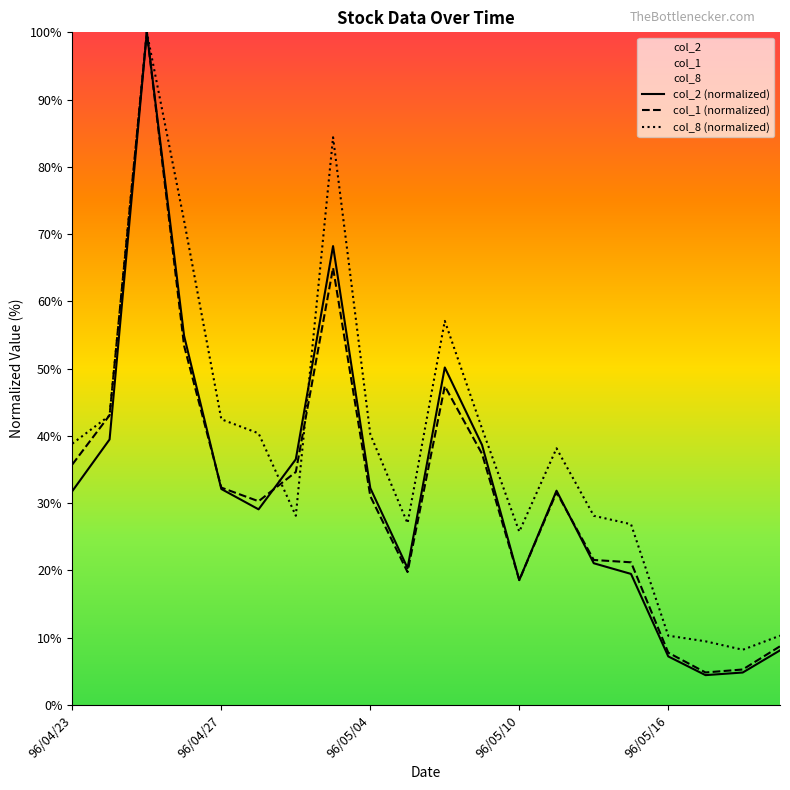

Does the chart display data point markers on the line(s)?

No